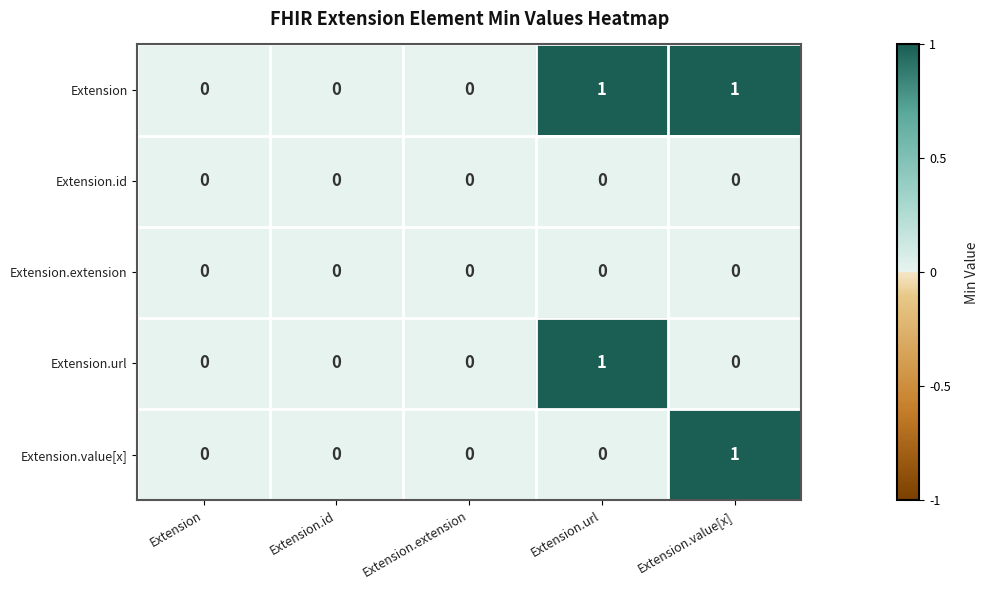

The Extension.url series shows 0 at Extension.extension. True or false?

True